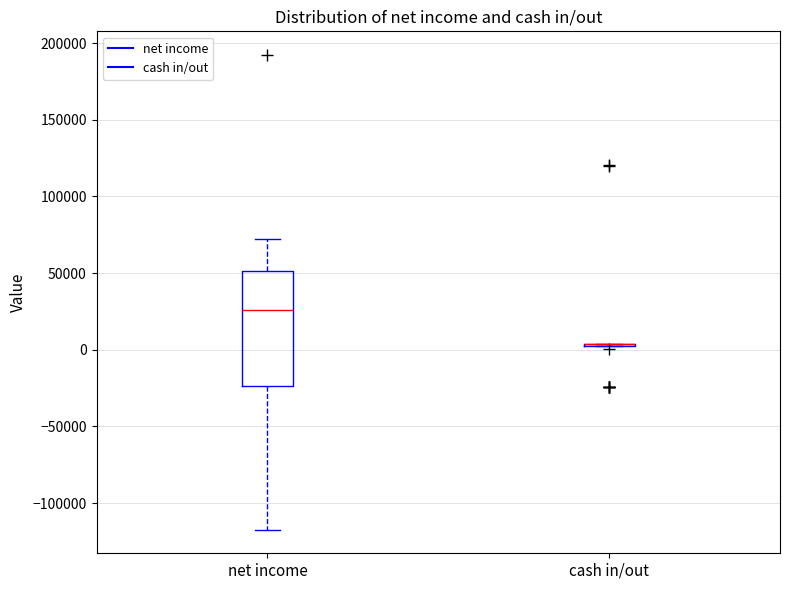

Reading left to right, read every box against the y-axis: the position of its median line, the range the box covers, and the ends of its whiskers. The values are not printed on the chart, so give them approximately, as read against the axis.

net income: median 25000, box -25000 to 50000, whiskers -115000 to 70000
cash in/out: box collapsed to a line at 5000, whiskers 0 to 5000